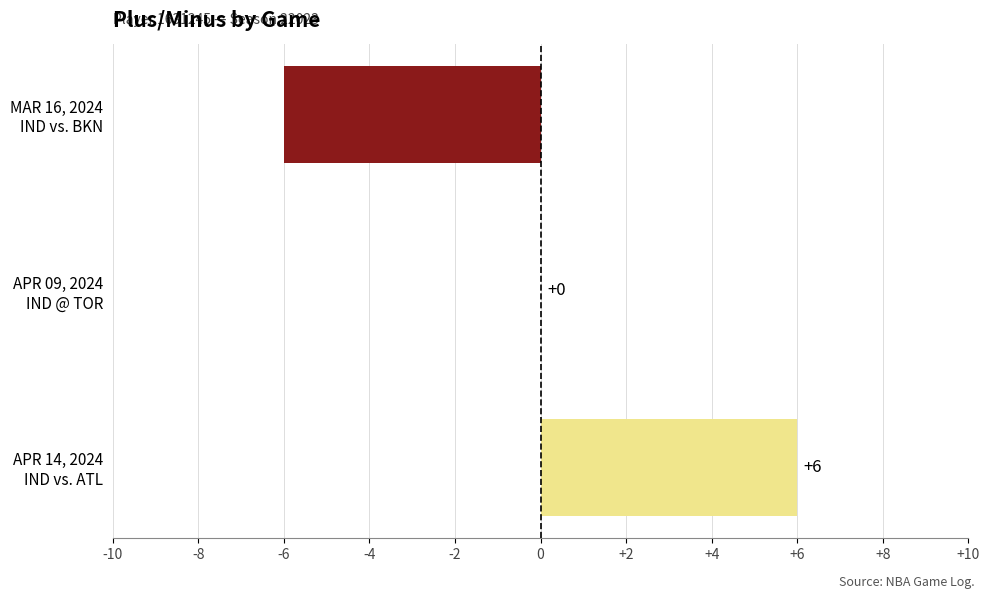

Count the number of categories in the chart.

3